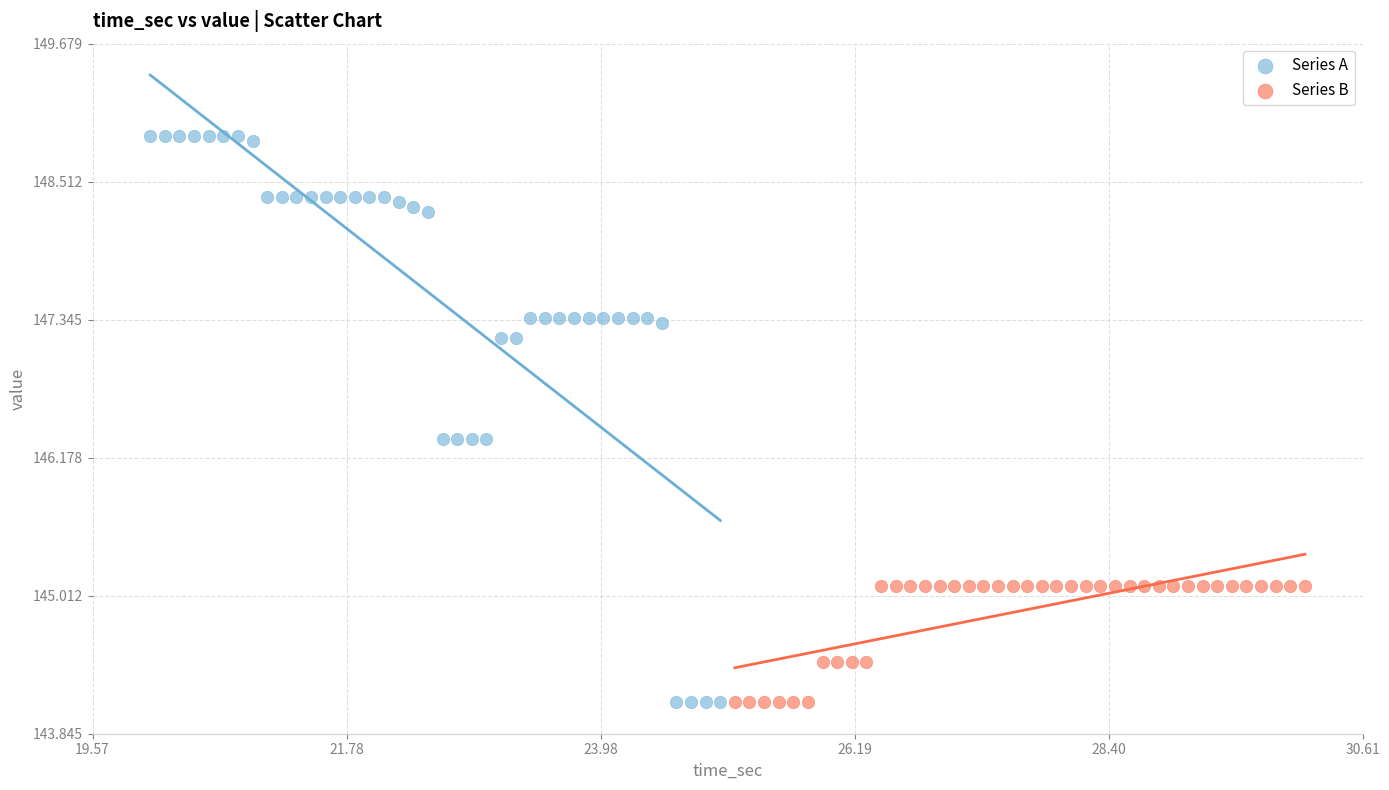

Which series has the largest Y range (max minus min)?

Series A